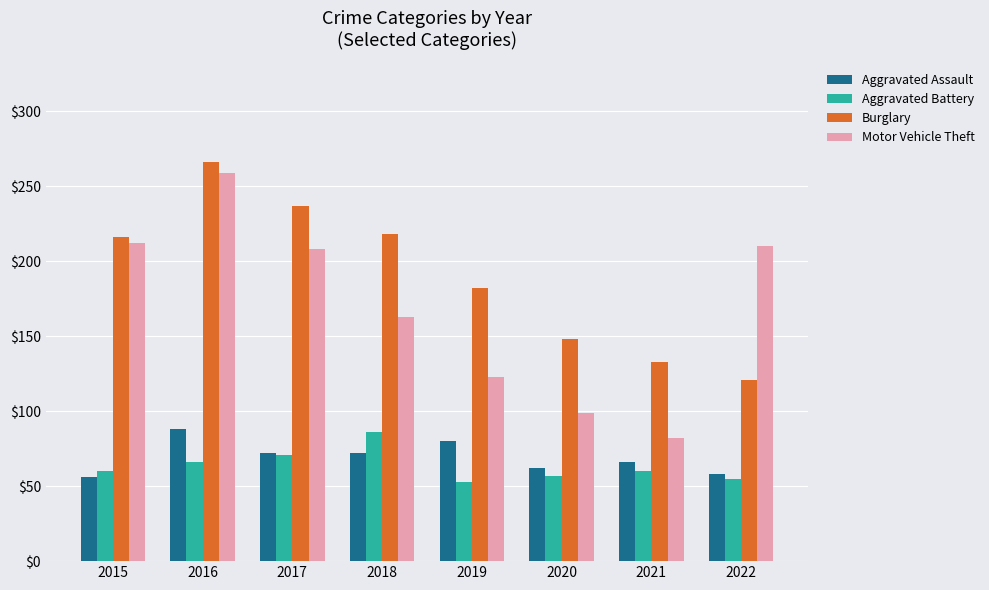

Reading left to right, transcribe all the data shown in this chart.

Aggravated Assault: 2015=56	2016=88	2017=72	2018=72	2019=80	2020=62	2021=66	2022=58
Aggravated Battery: 2015=60	2016=66	2017=71	2018=86	2019=53	2020=57	2021=60	2022=55
Burglary: 2015=216	2016=266	2017=237	2018=218	2019=182	2020=148	2021=133	2022=121
Motor Vehicle Theft: 2015=212	2016=259	2017=208	2018=163	2019=123	2020=99	2021=82	2022=210